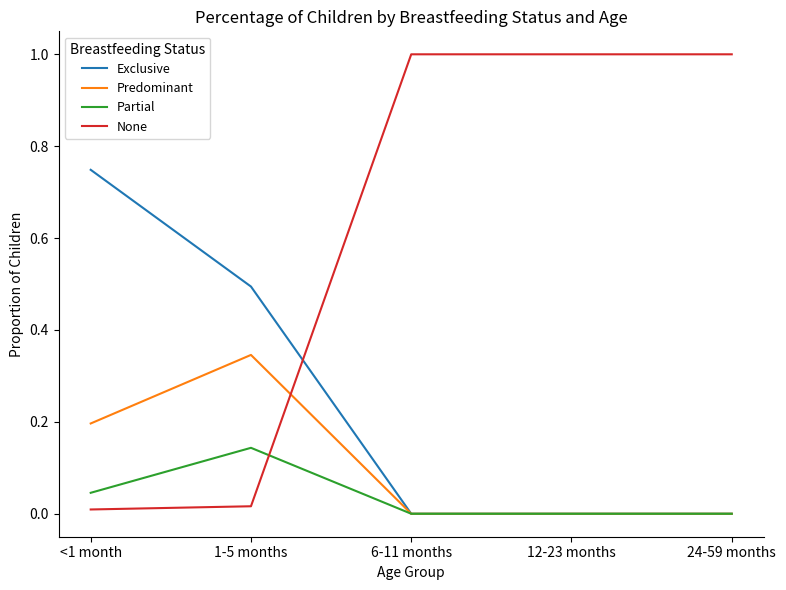

Between which two adjacent categories do Exclusive and None first intersect?

1-5 months and 6-11 months